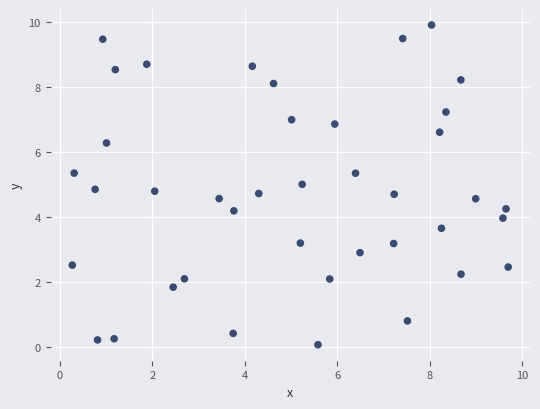

What is the range of X values (max minus min)?

9.4